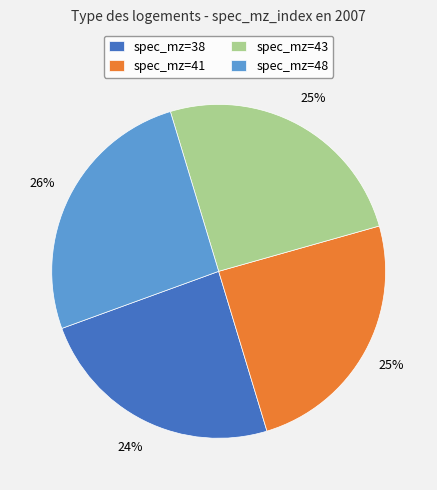

Combined, do spec_mz=48 and spec_mz=41 account for over 50%?

Yes